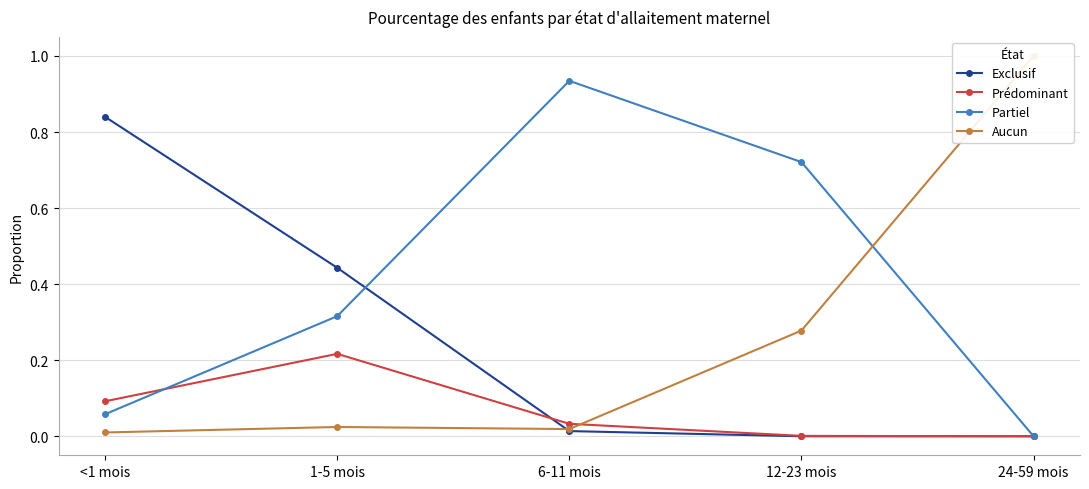

The Prédominant series shows 0.3 at 1-5 mois. True or false?

False